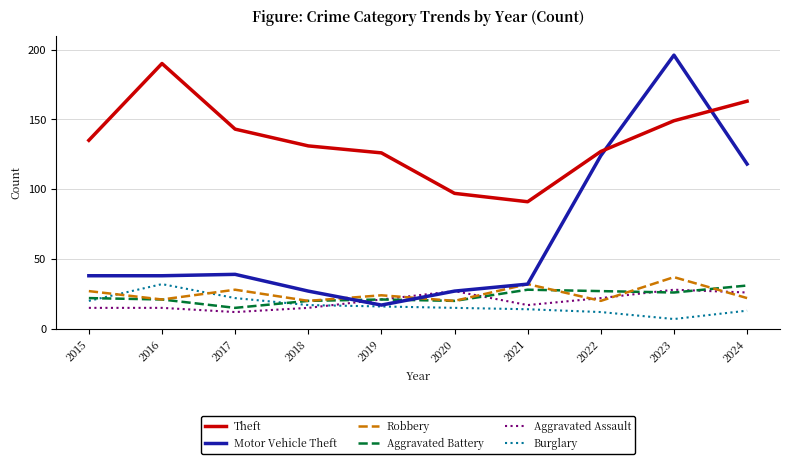

What are all the series names shown in the legend?

Theft, Motor Vehicle Theft, Robbery, Aggravated Battery, Aggravated Assault, Burglary